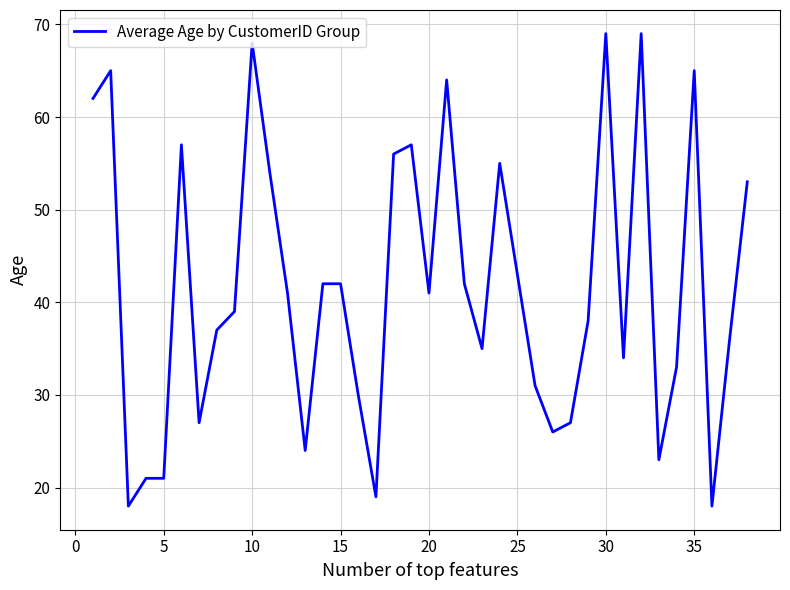

What is the maximum value shown in the chart?

69